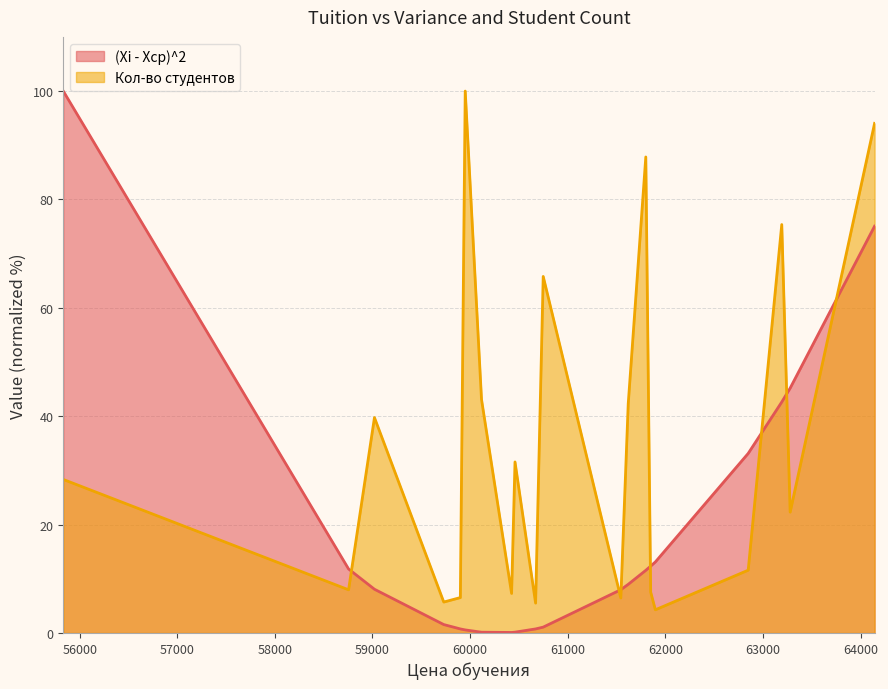

Does the chart have visible grid lines?

Yes